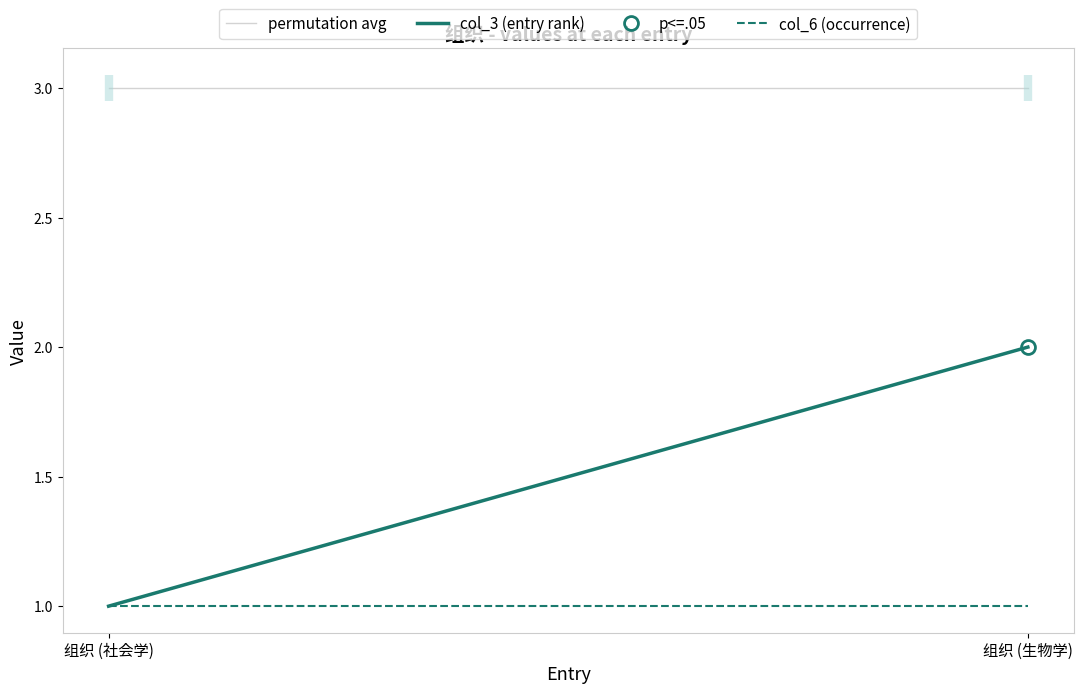

Which series has the largest range (max minus min)?

col_3 (entry rank)